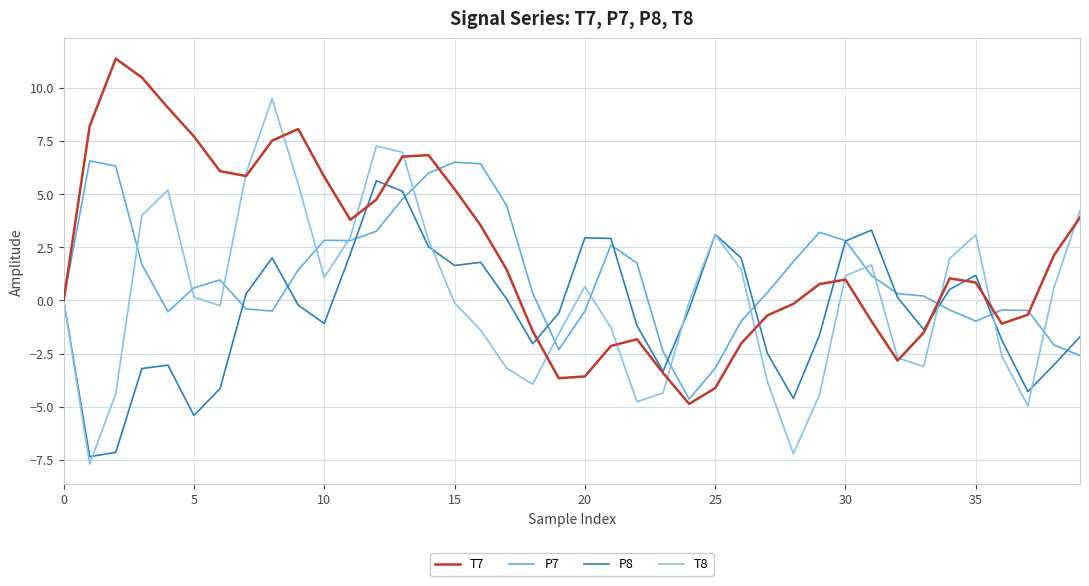

True or false: P7 has more than 0 points higher than both neighbors.

True